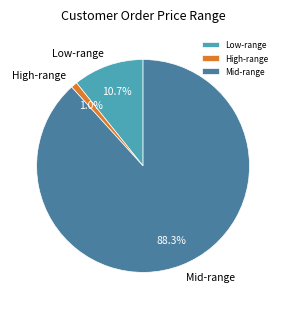

How many slices are in this pie chart?

3